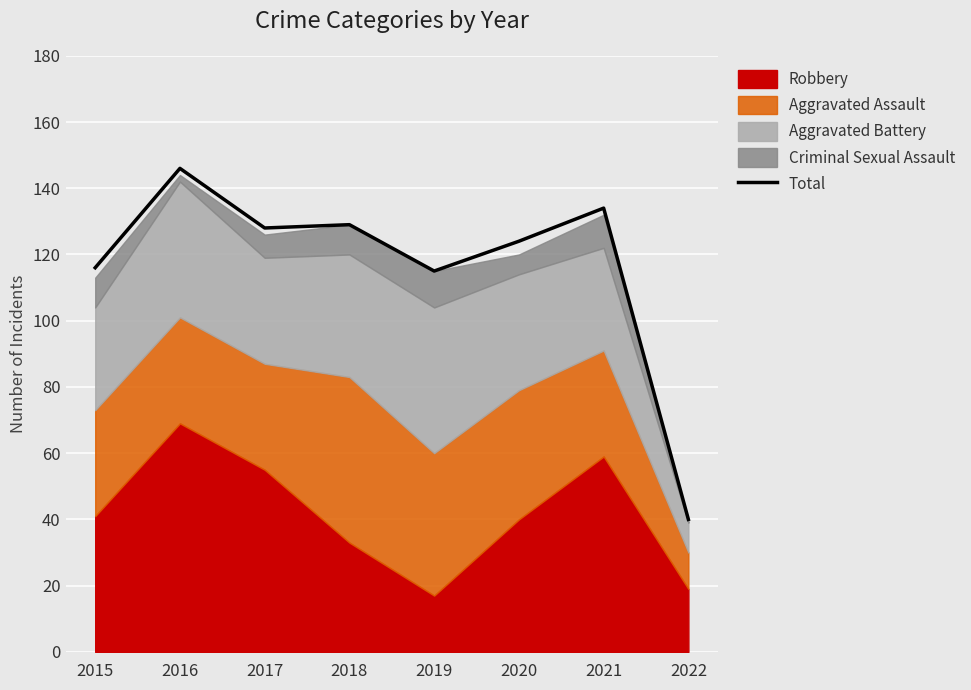

The chart shows a value of 129 at 2018. True or false?

True